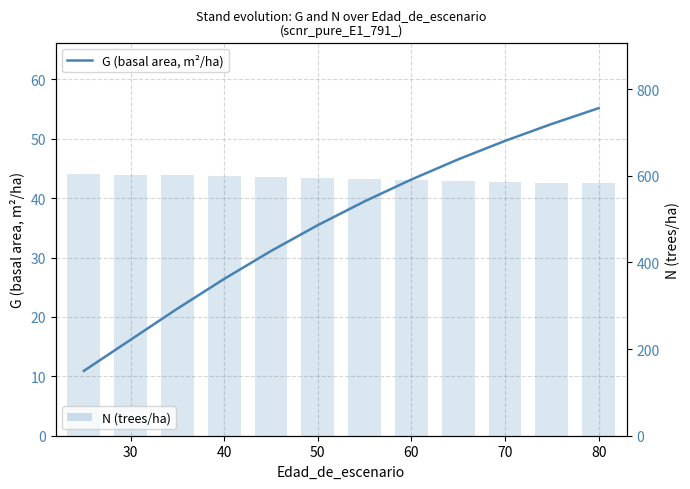

What is the difference between the maximum and minimum values in the N (trees/ha) series?

22.5